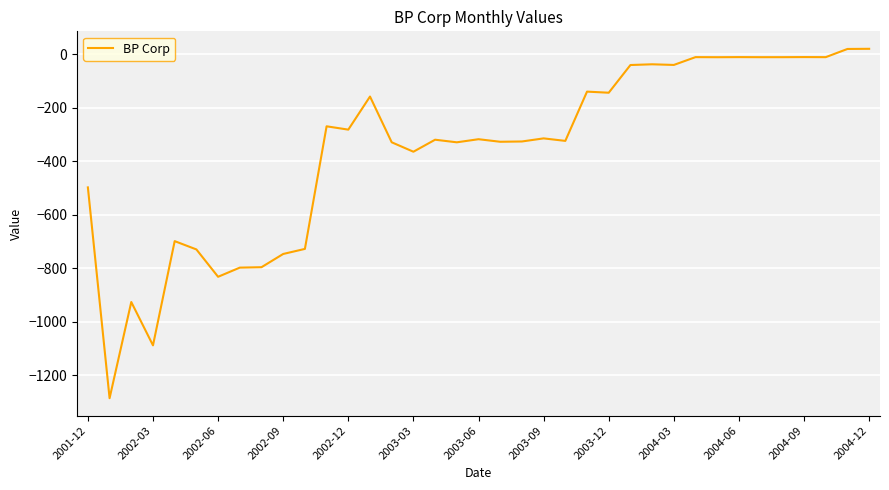

What is the minimum value shown in the chart?

-1285.5